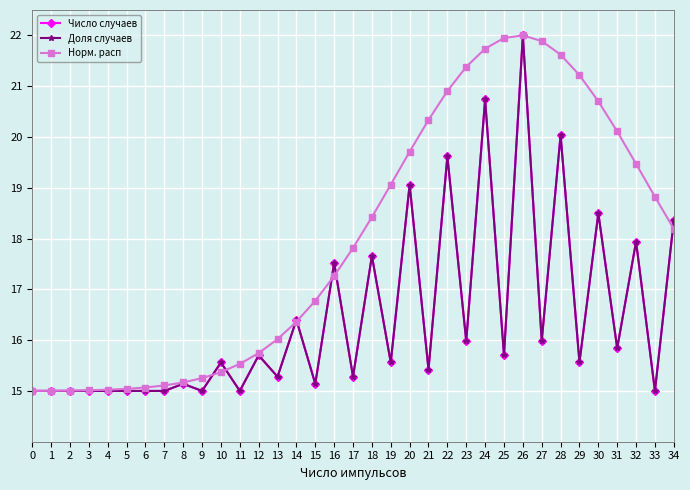

Rank the categories by Доля случаев value from lowest to highest.

0, 1, 2, 3, 4, 5, 6, 7, 9, 11, 33, 8, 15, 13, 17, 21, 10, 19, 29, 12, 25, 31, 23, 27, 14, 16, 18, 32, 34, 30, 20, 22, 28, 24, 26